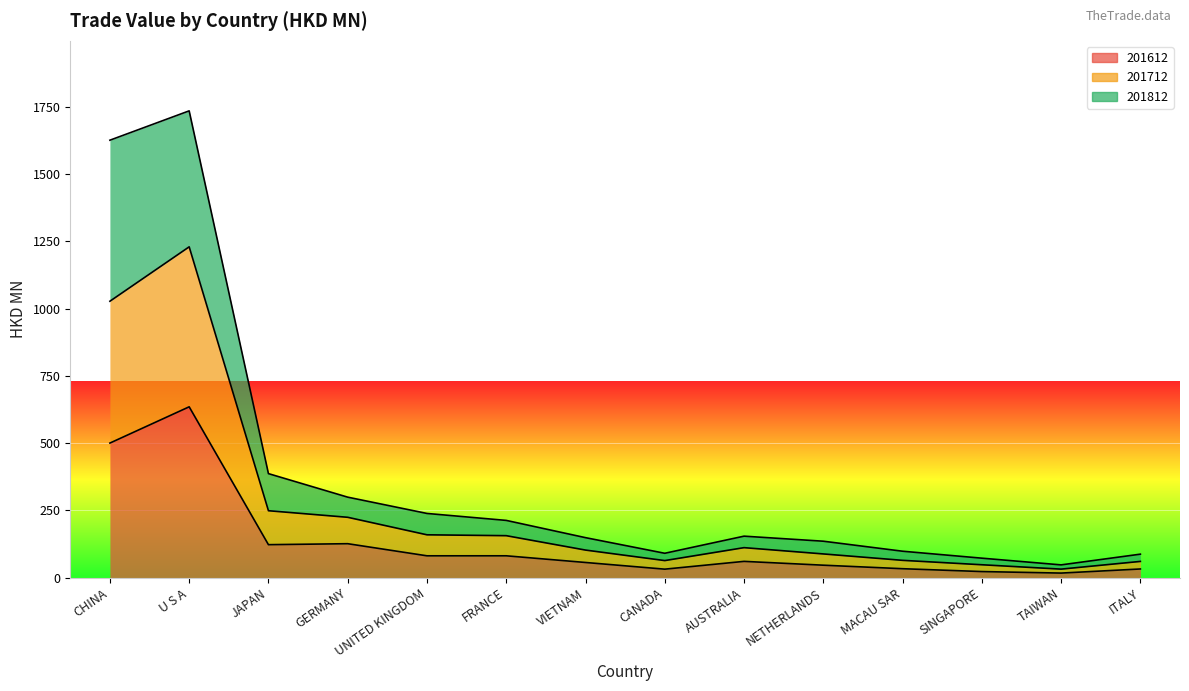

Rank the categories by 201612 value from highest to lowest.

U S A, CHINA, GERMANY, JAPAN, FRANCE, UNITED KINGDOM, AUSTRALIA, VIETNAM, NETHERLANDS, MACAU SAR, ITALY, CANADA, SINGAPORE, TAIWAN